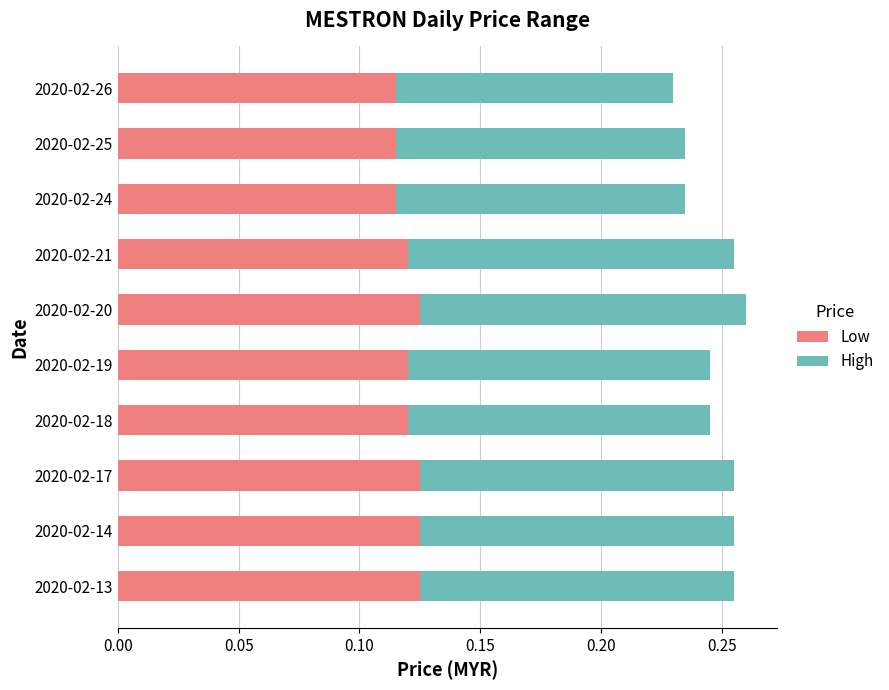

What is the sum of all Low values?

1.2